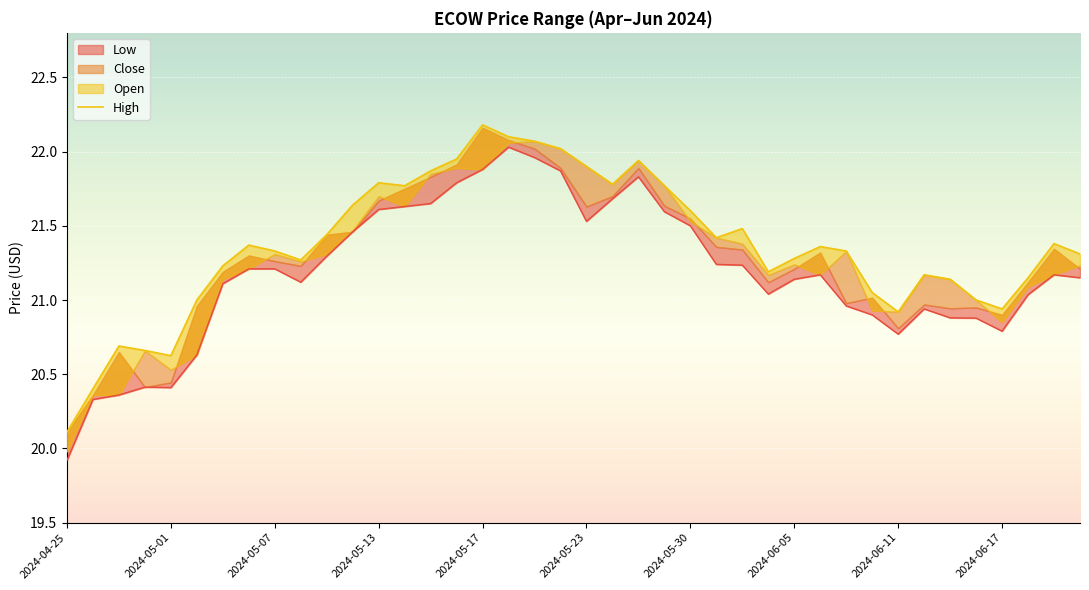

What is the sum of the values at 2024-05-30 and 2024-06-11?

42.5